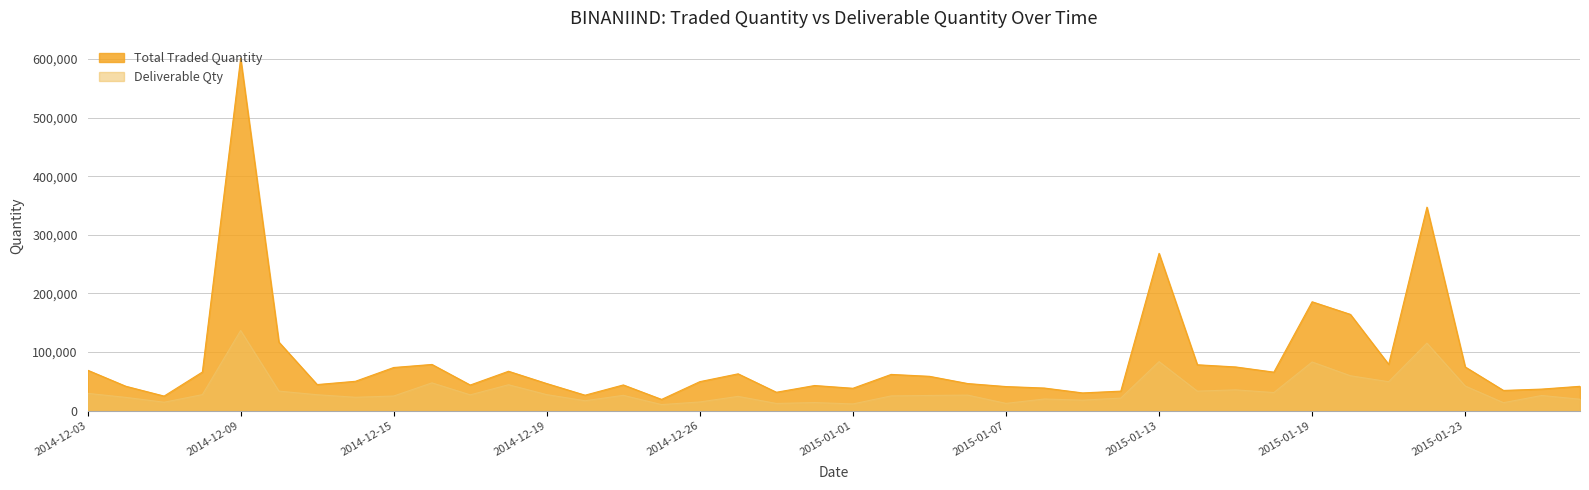

What is the sum of the Total Traded Quantity values at 2014-12-04 and 2014-12-11?

85963